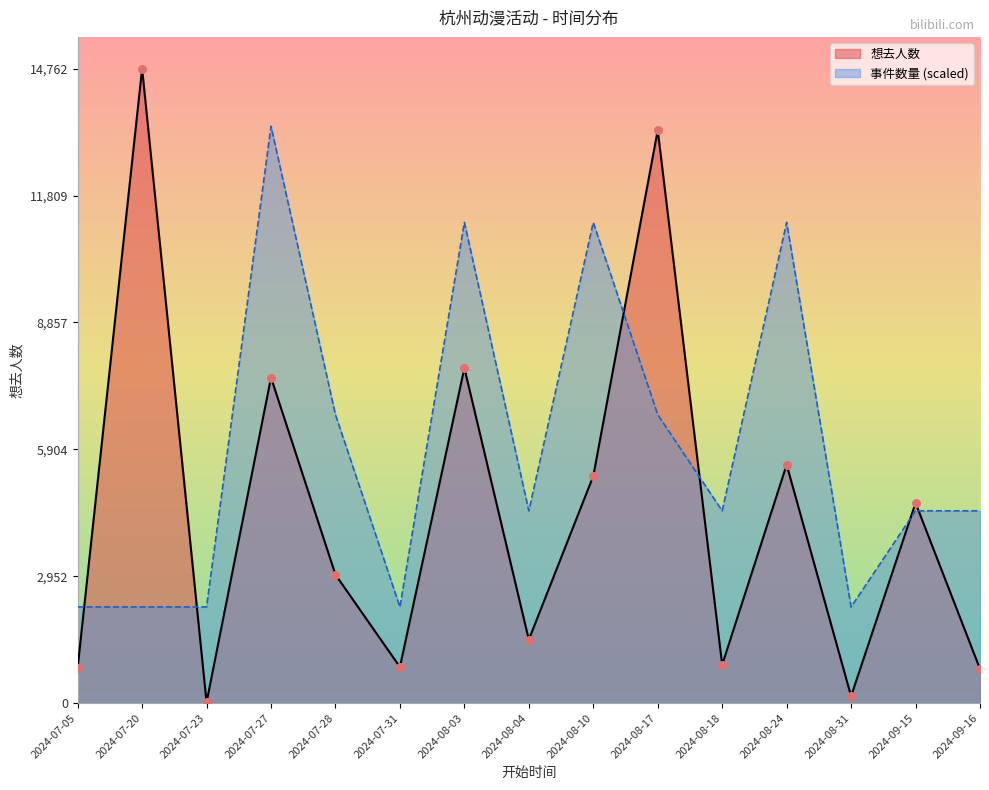

Which series contains the lowest Y value?

想去人数